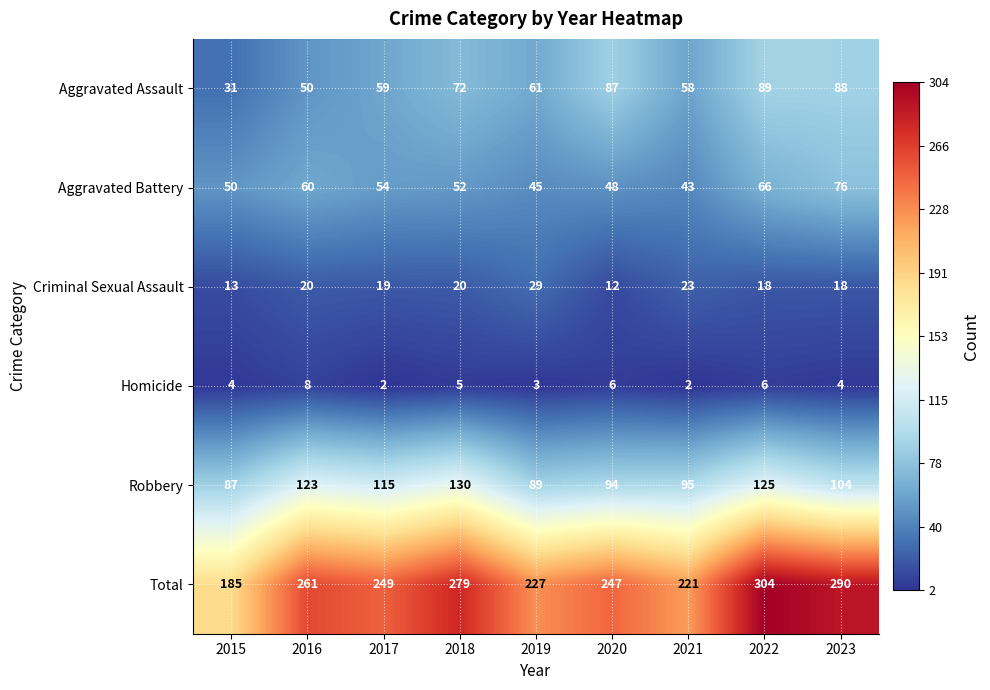

What is the approximate value of Total at 2015?

185